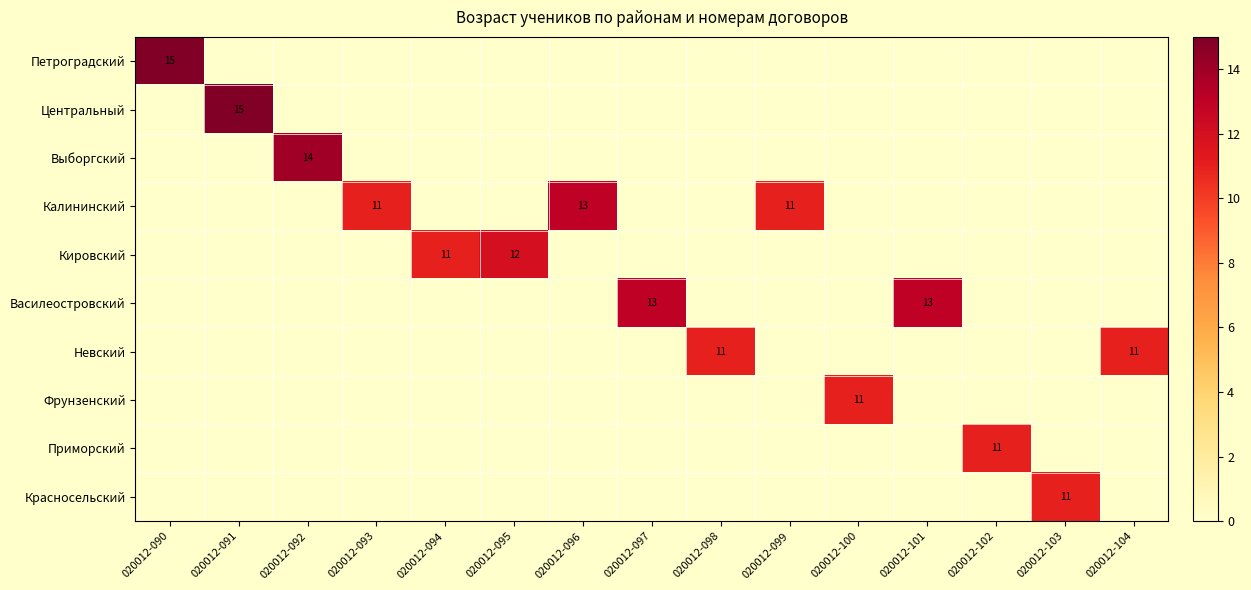

True or false: Кировский has a value of 3 at 020012-095.

False